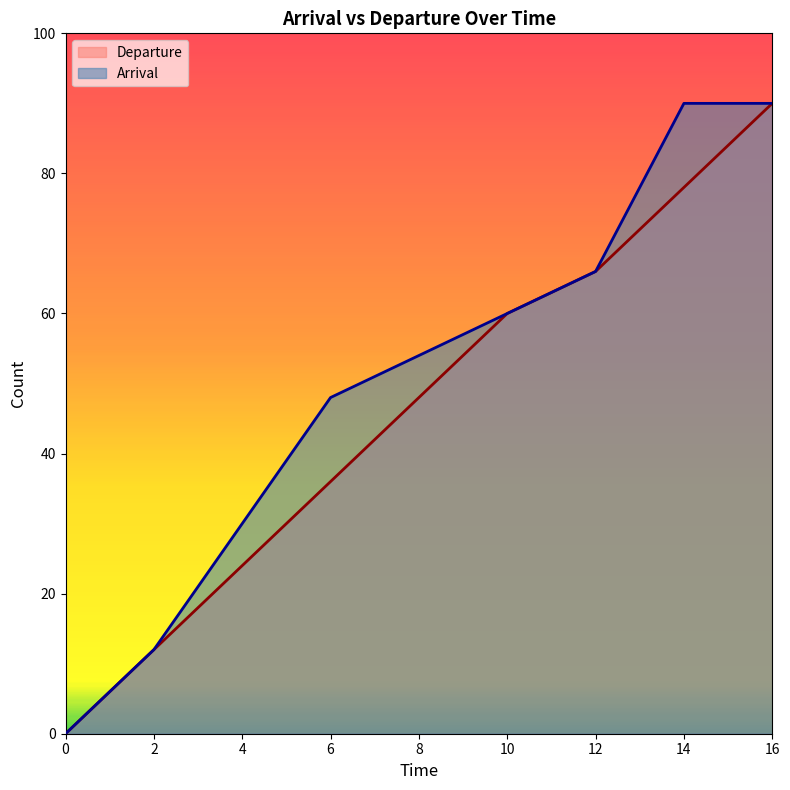

Which label corresponds to the largest value in the chart?

16